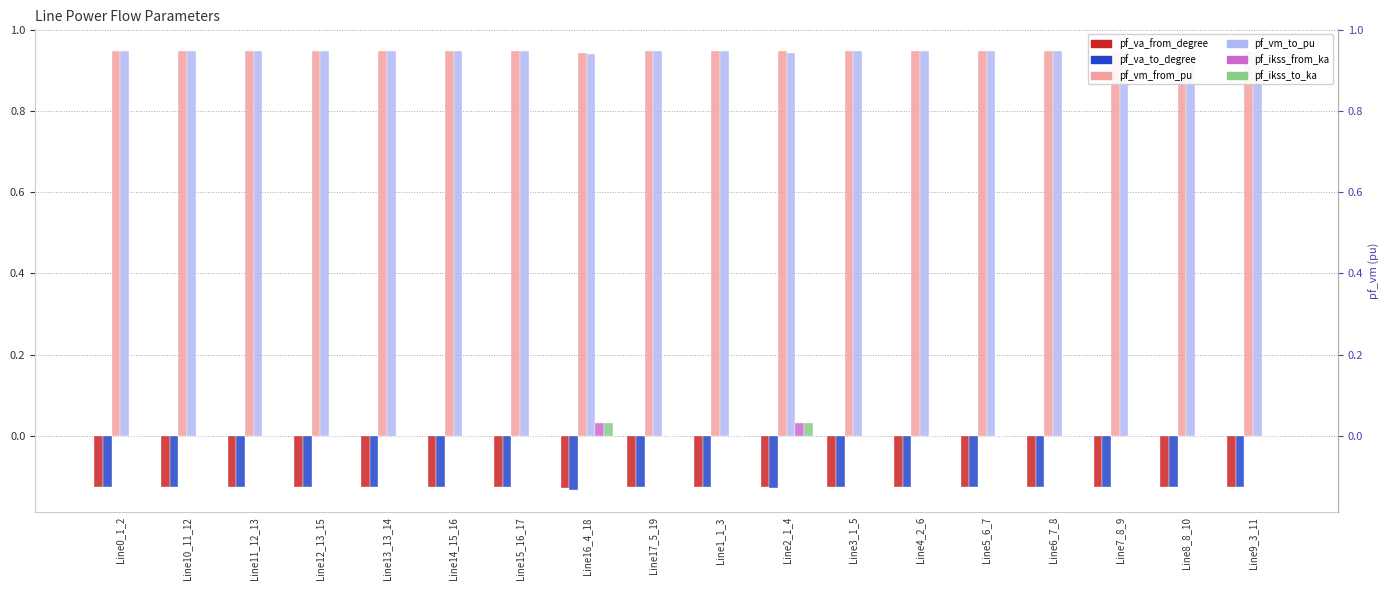

Between Line14_15_16 and Line5_6_7, which series saw the biggest shift?

pf_va_from_degree